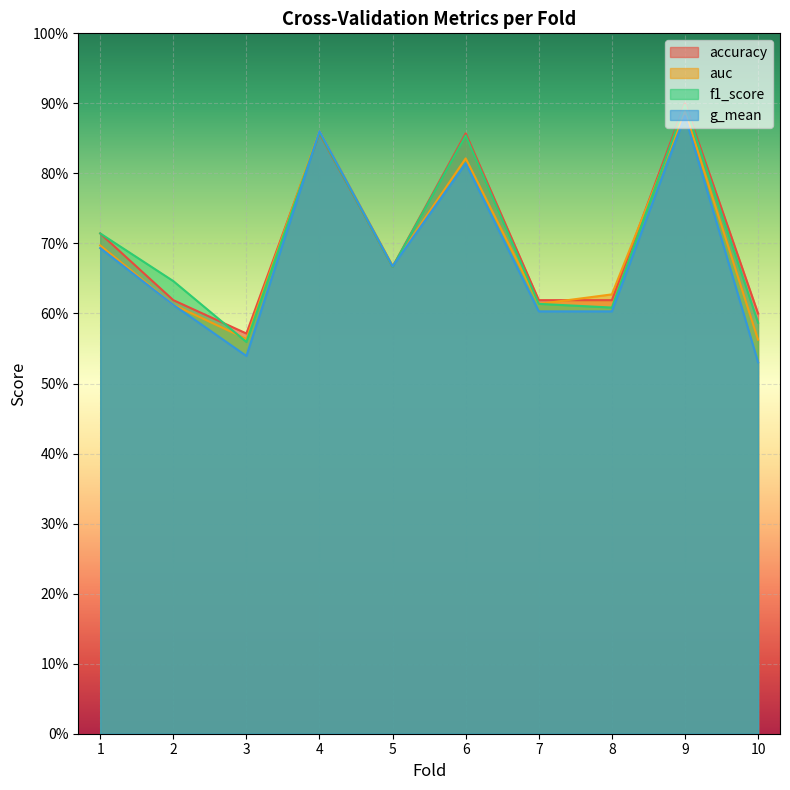

The g_mean series shows 0.9 at 9. True or false?

True